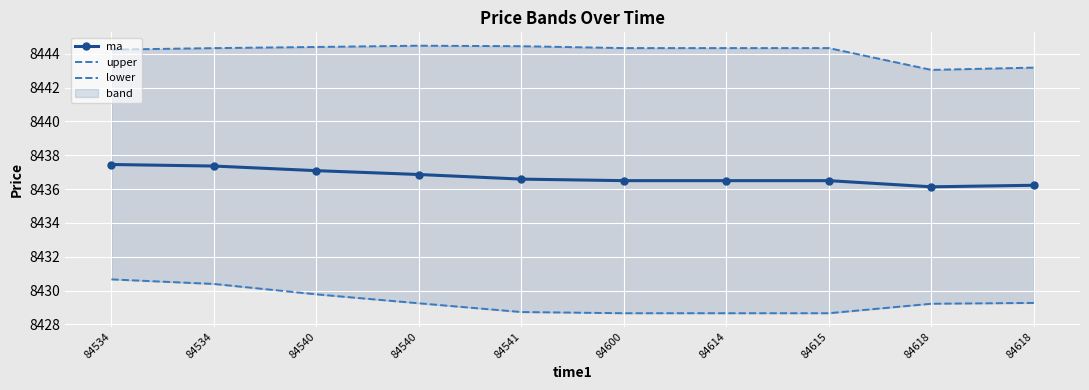

The value of upper at 84540 is 8444.5. True or false?

True